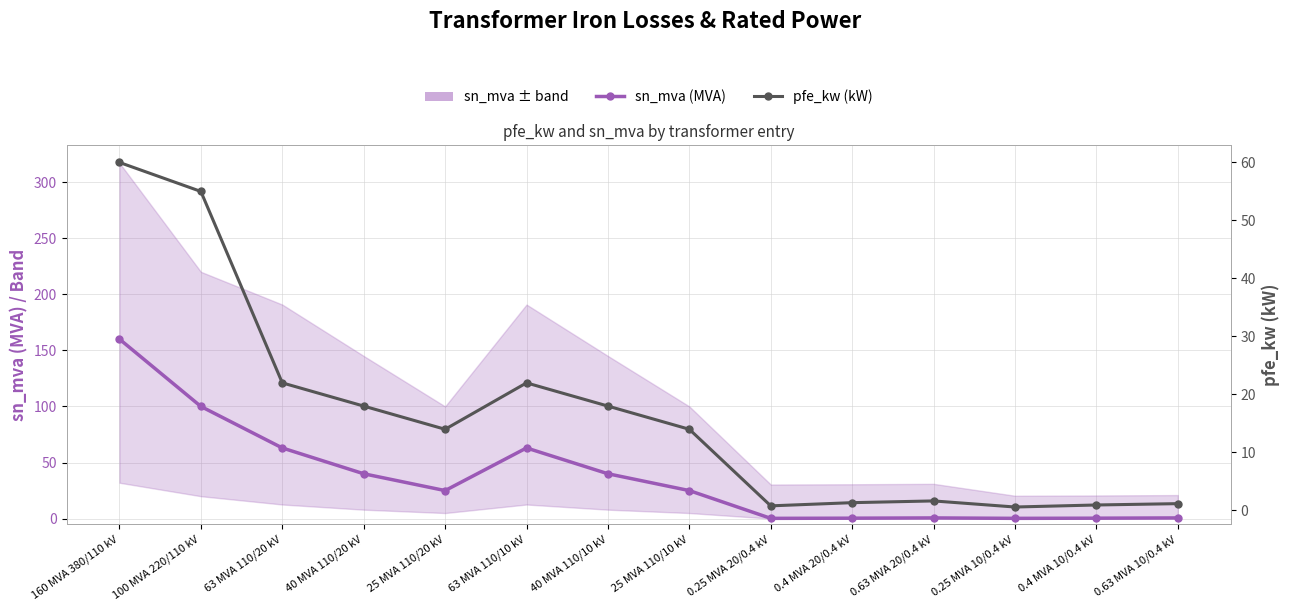

The value of pfe_kw (kW) at 0.63 MVA 10/0.4 kV is 1.2. True or false?

True